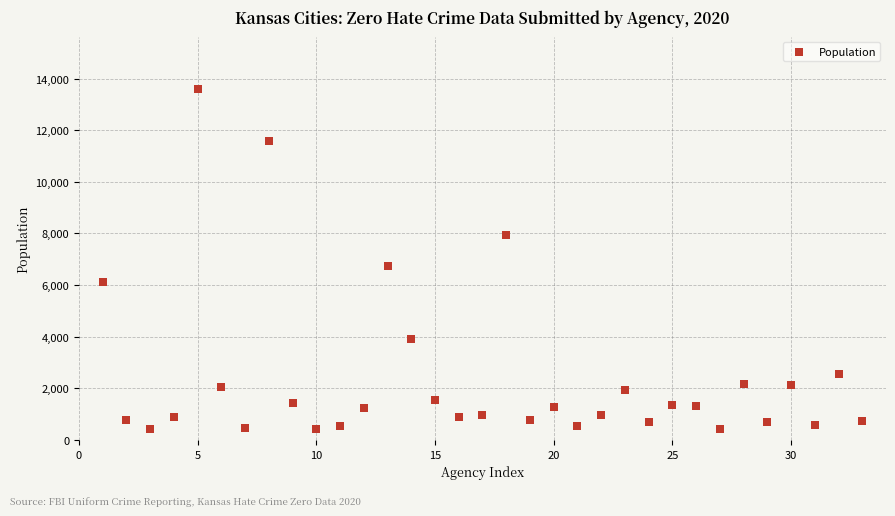

What is the range of Y values (max minus min)?

13185